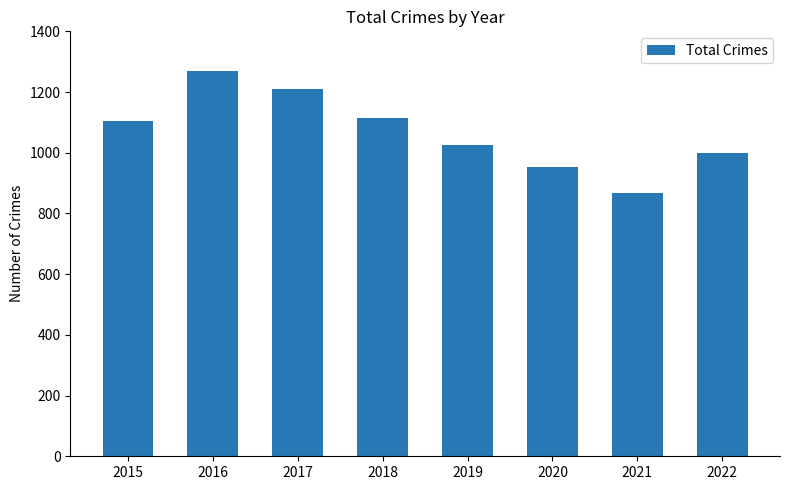

Approximately how many times larger is the value at 2021 compared to 2020?

0.9